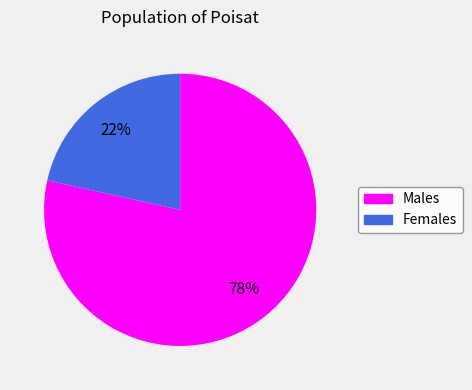

Does any single category account for the majority?

Yes